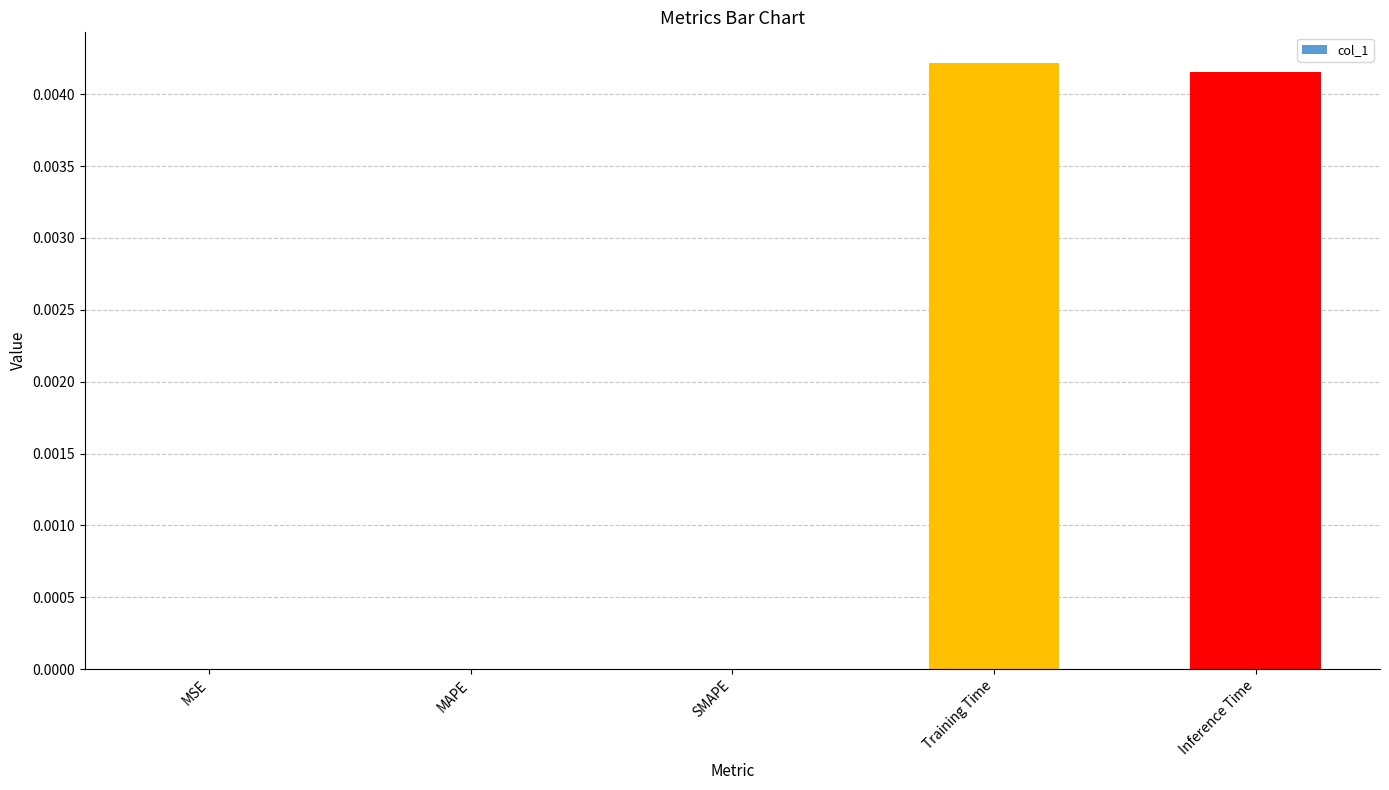

Which has a higher value, Training Time or MAPE?

Training Time